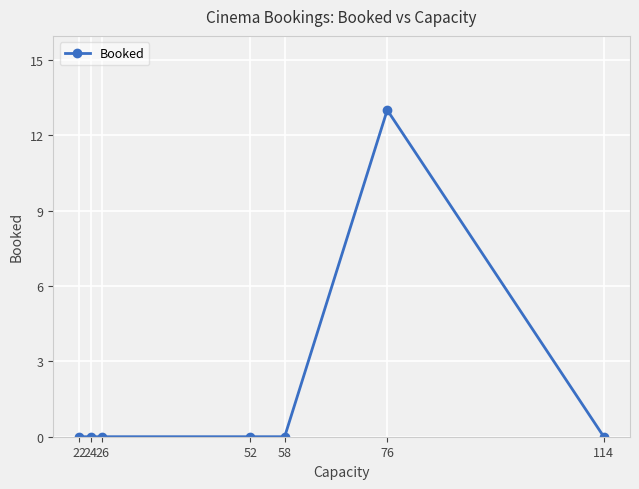

True or false: the data shows 0 at 52.

True